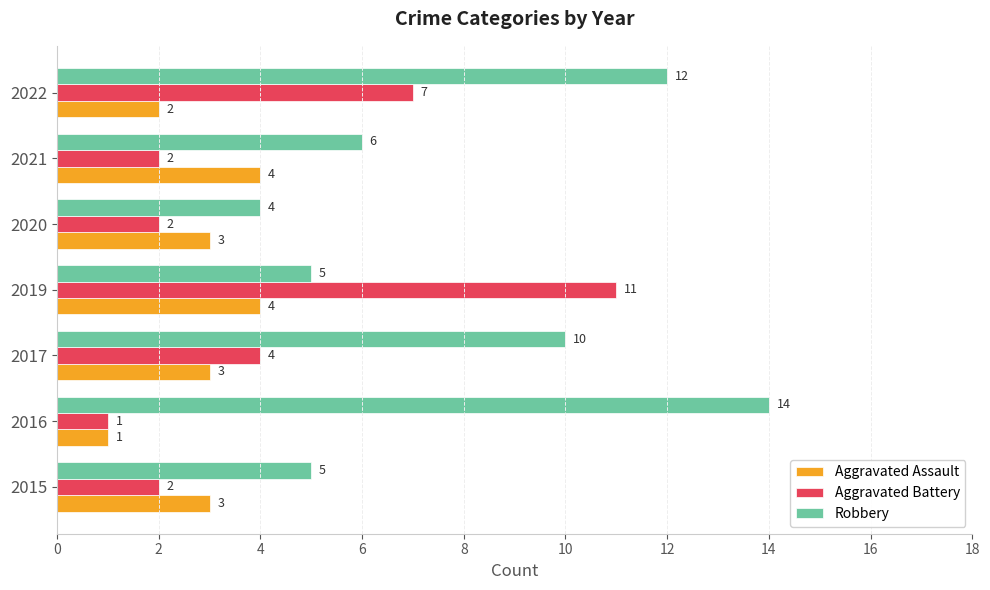

What is the minimum value shown in the chart?

1